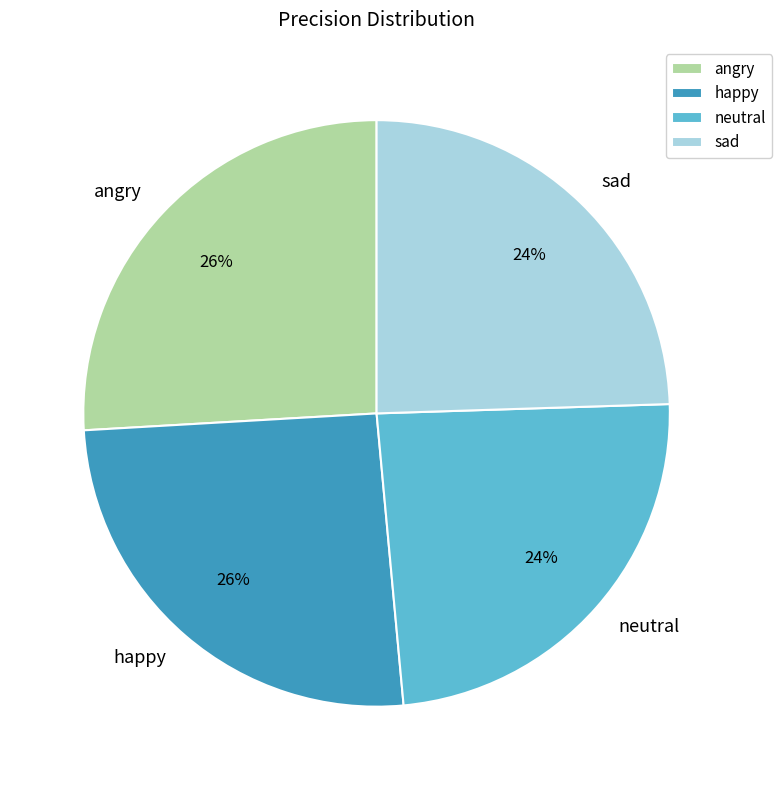

How many slices are in this pie chart?

4